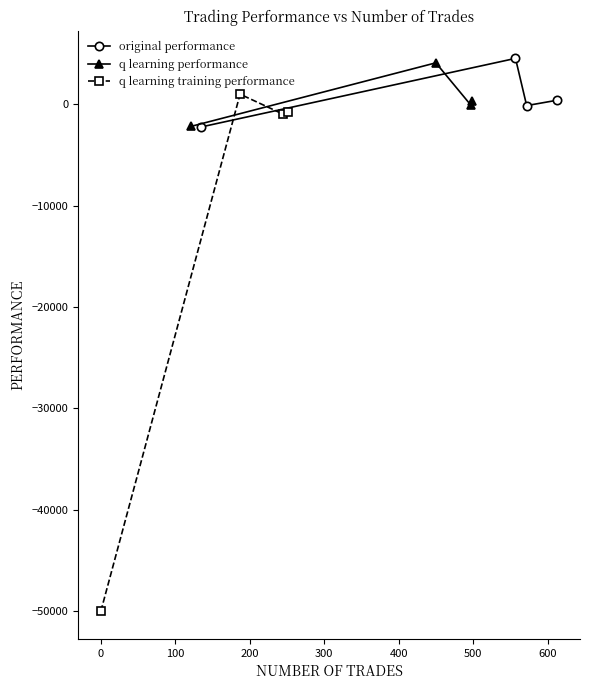

How many data points in q learning performance are above 302?

2